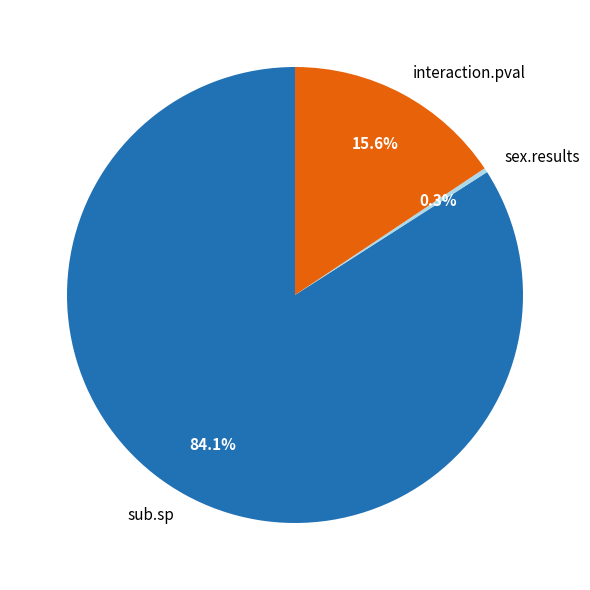

The interaction.pval slice represents 16% of the pie. True or false?

True